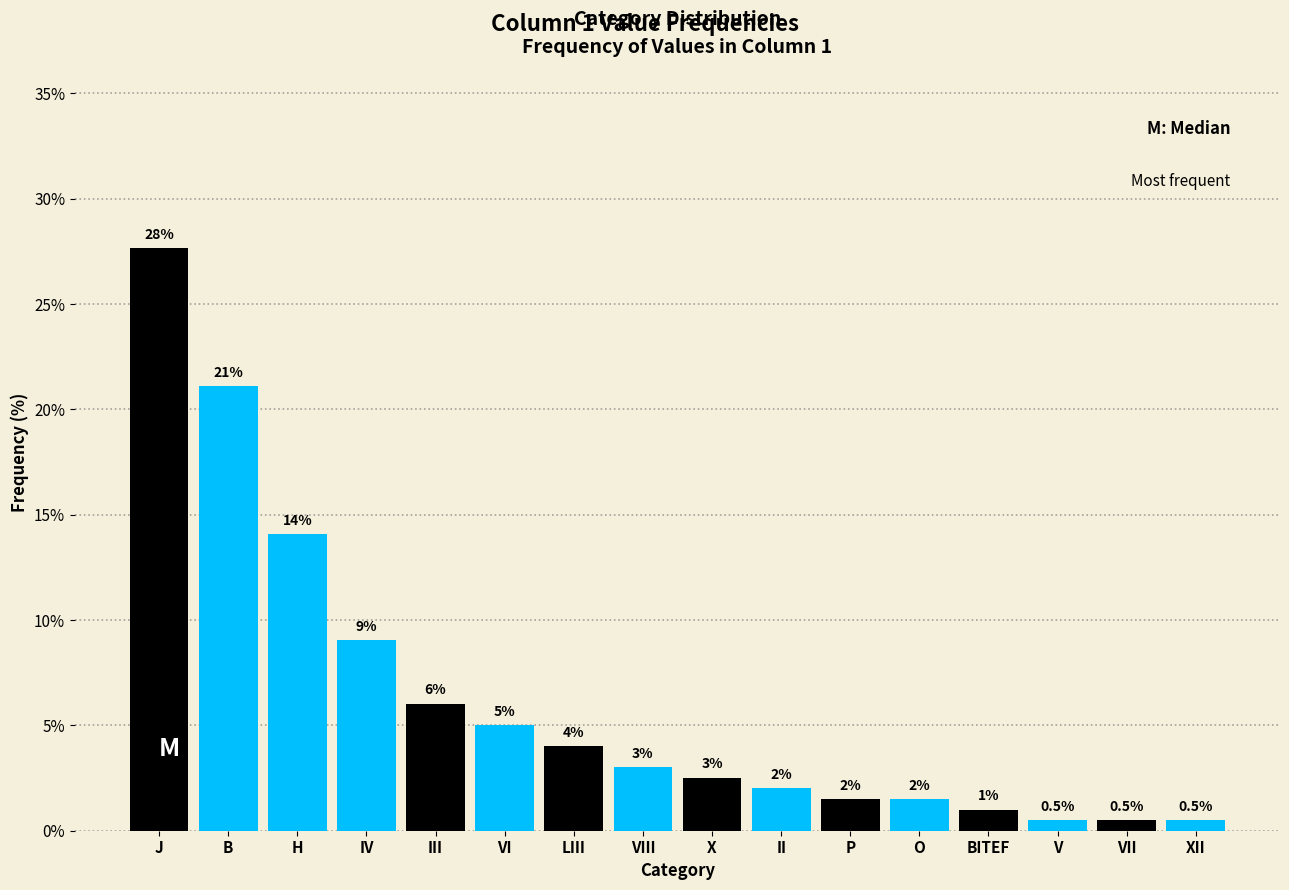

Reading left to right, extract all data points from this chart.

27.6	21.1	14.1	9.0	6.0	5.0	4.0	3.0	2.5	2.0	1.5	1.5	1.0	0.5	0.5	0.5